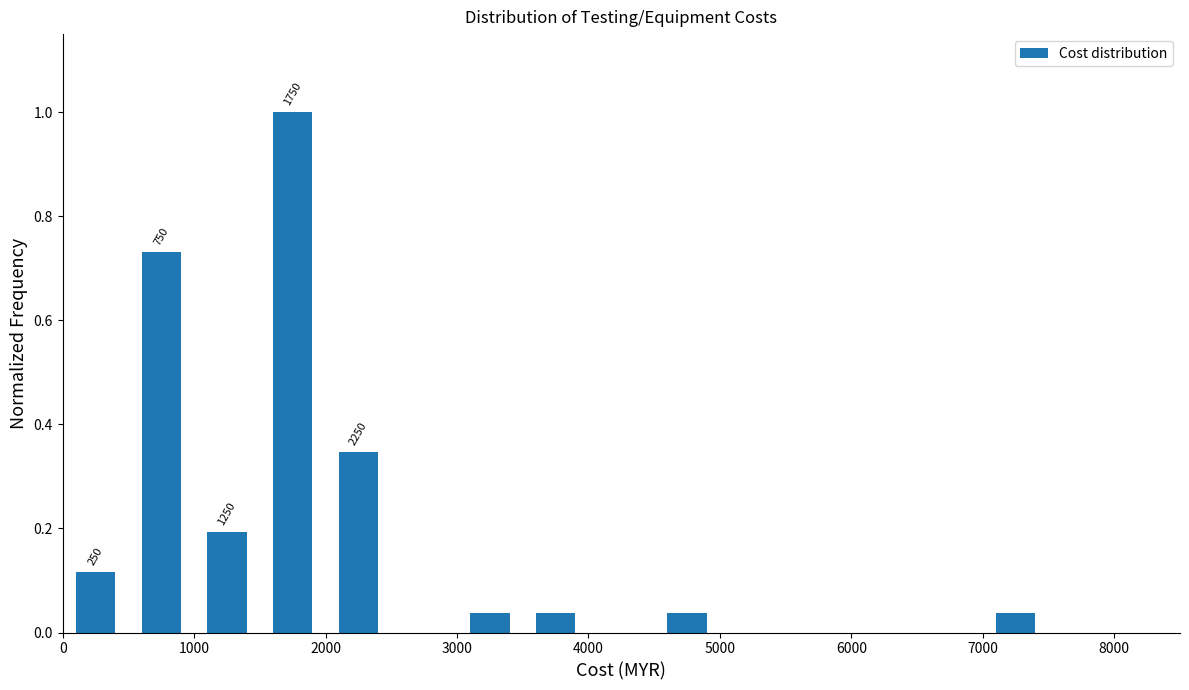

Which range on the x-axis has the tallest bar?

1500 to 2000